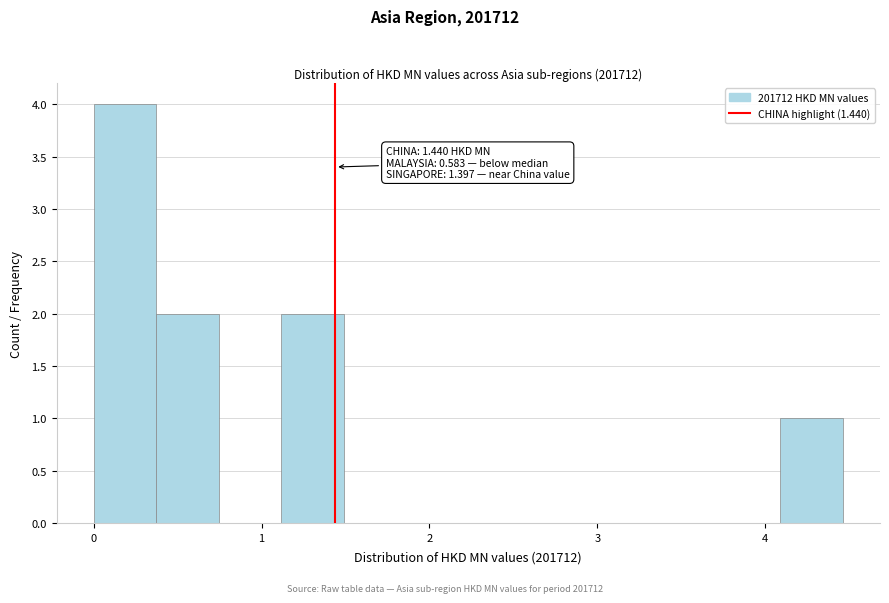

Read against the x-axis, roughly where is the centre of the tallest bar?

0.2